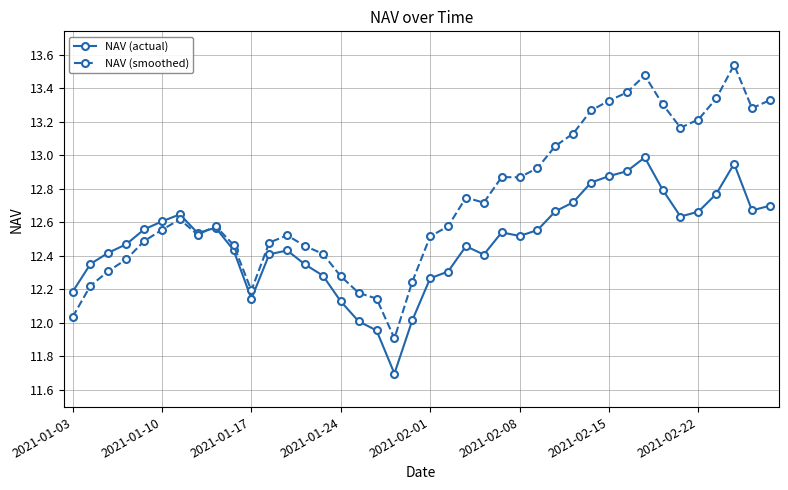

How many distinct data groups are displayed?

2